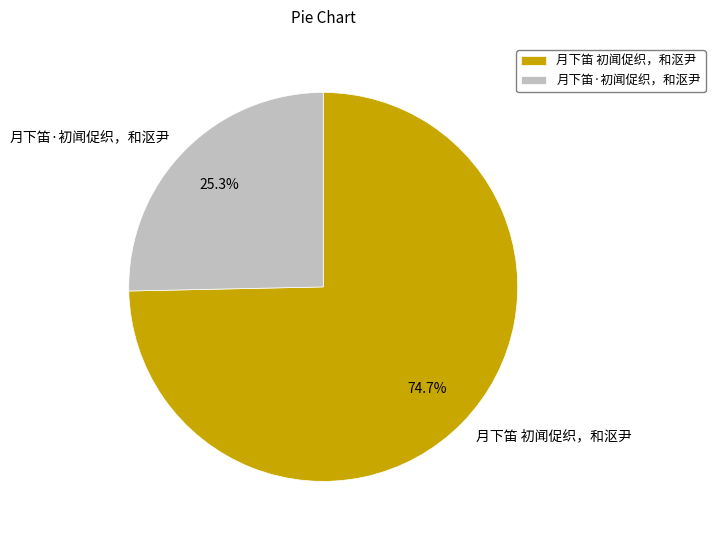

Rank the categories by value from lowest to highest.

月下笛·初闻促织，和沤尹, 月下笛 初闻促织，和沤尹